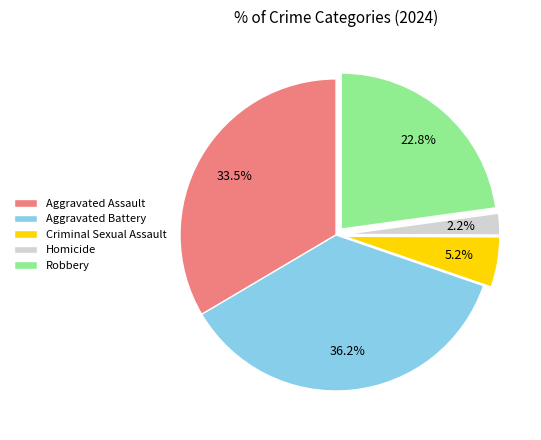

How many segments does this pie chart have?

5